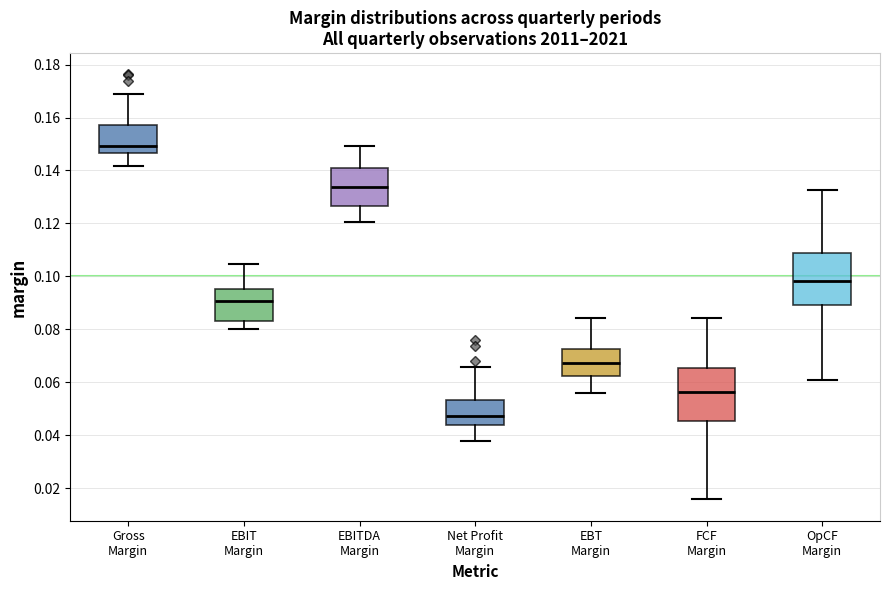

Where does the median line of the box for OpCF Margin sit on the y-axis? The values are not printed on the chart, so give them approximately, as read against the axis.

0.098